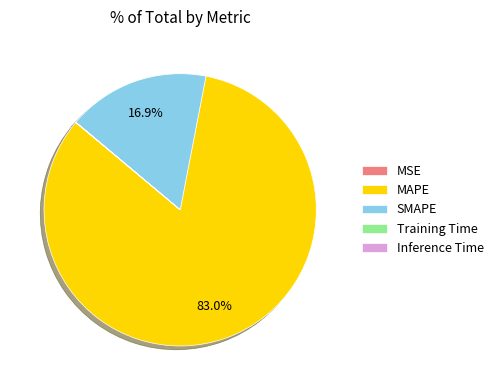

Which category has the biggest portion of the pie?

MAPE